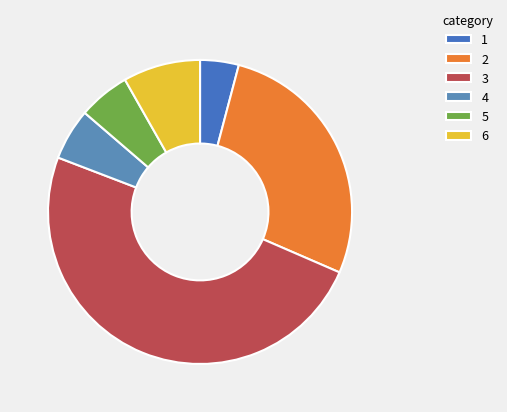

What is the largest slice in the pie chart?

3